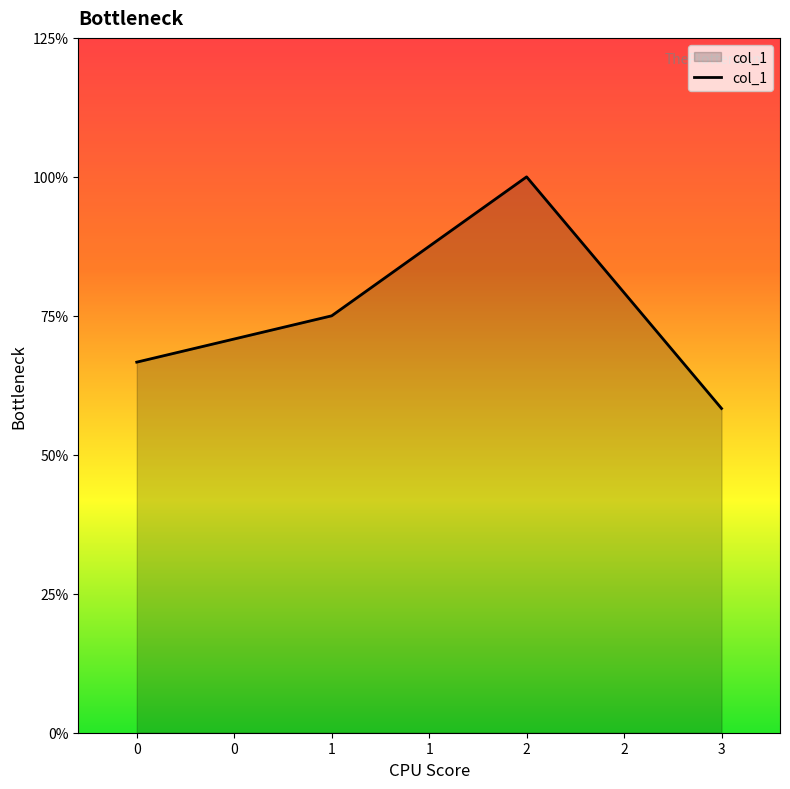

Does the chart have visible grid lines?

No